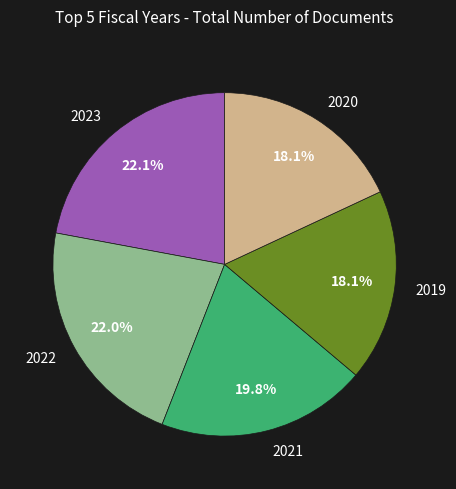

Is the sum of 2021 and 2020 greater than half?

No